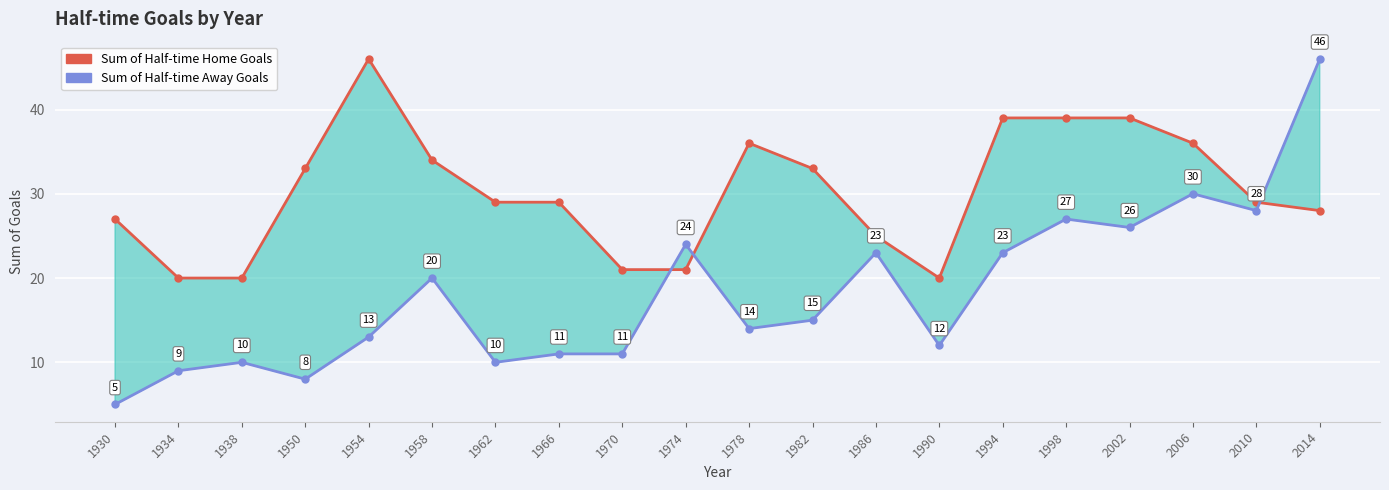

At which category does Sum of Half-time Away Goals reach its first local valley?

1950